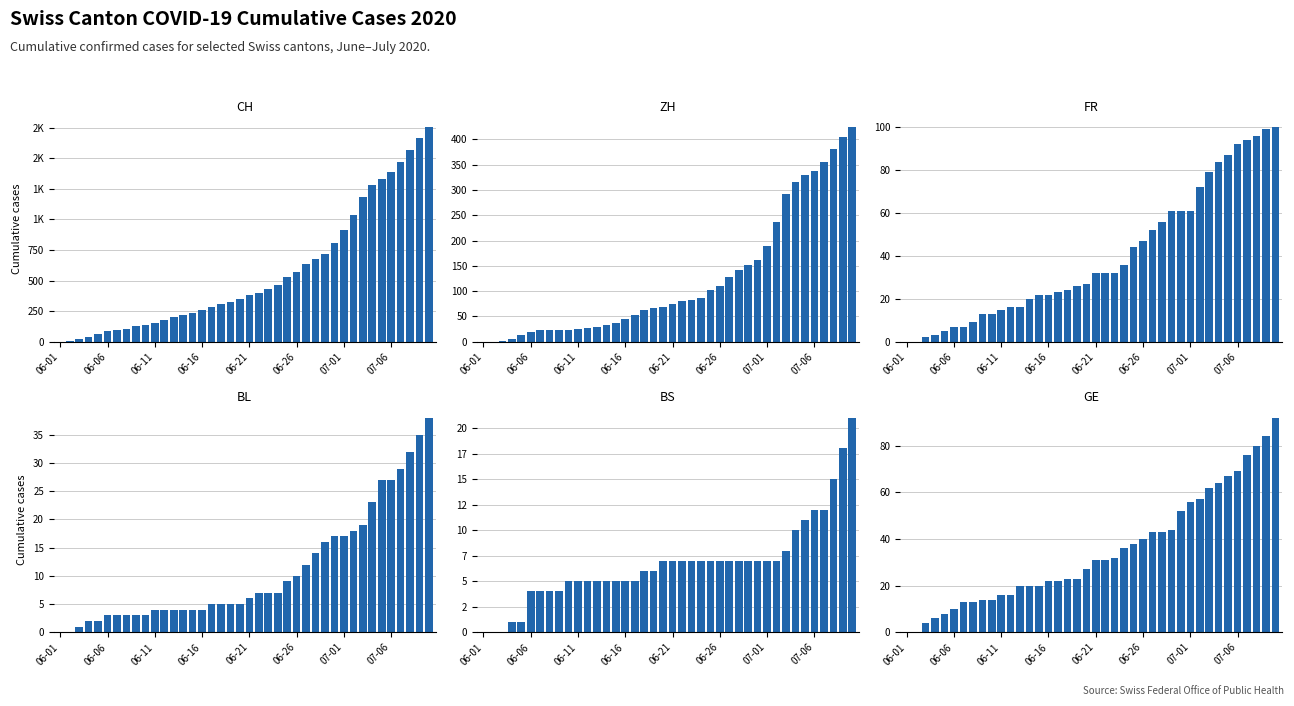

At which category does the chart reach its minimum across all series?

06-01